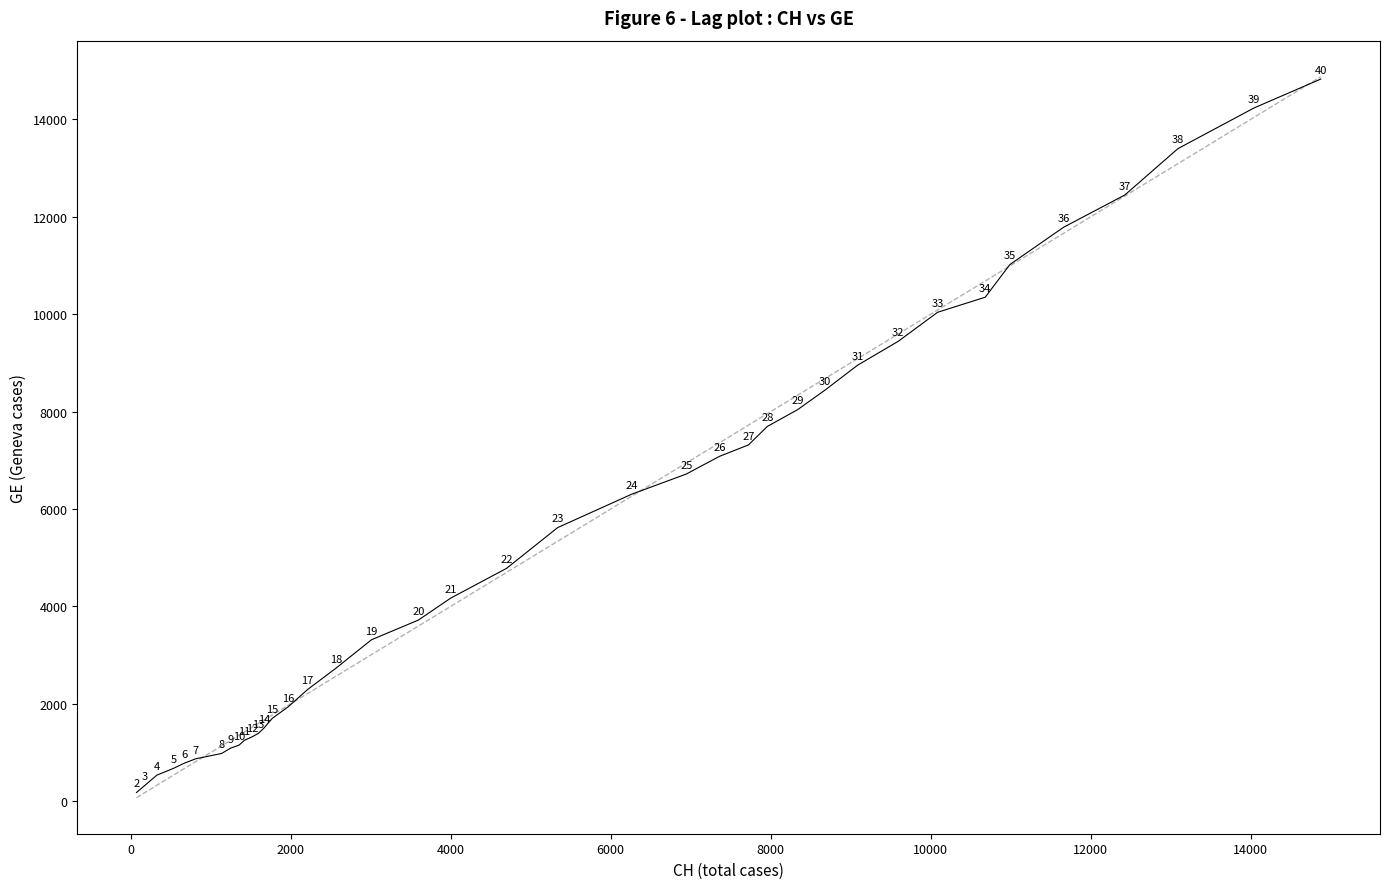

What Y value in the scatter plot is closest to 7503?

7316